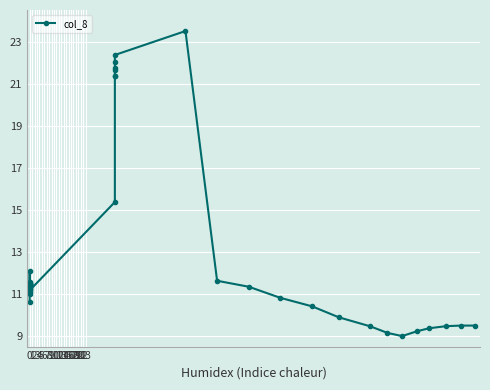

At which label is the value closest to 16?

16